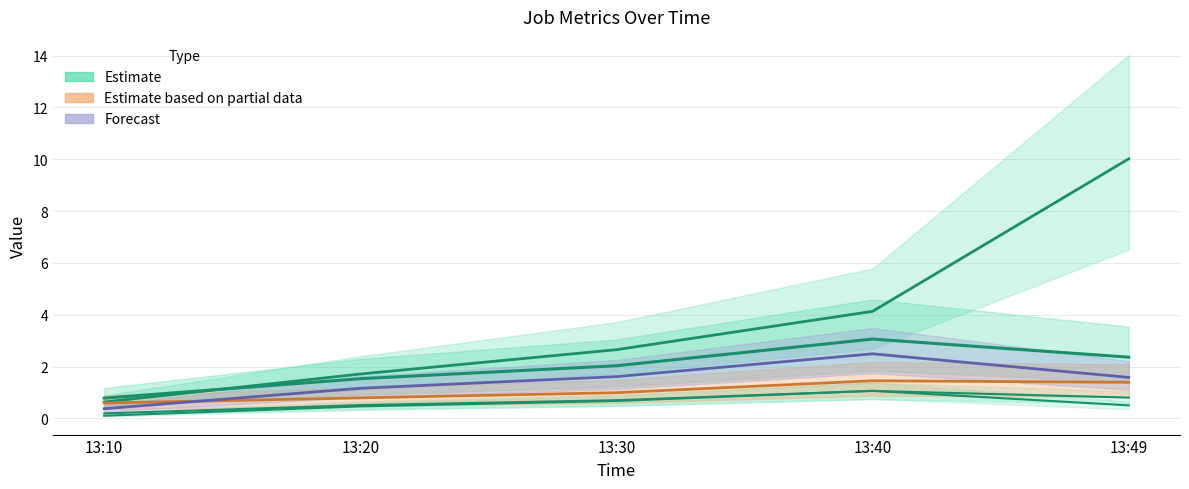

At which label does J5 first exceed 1?

13:20